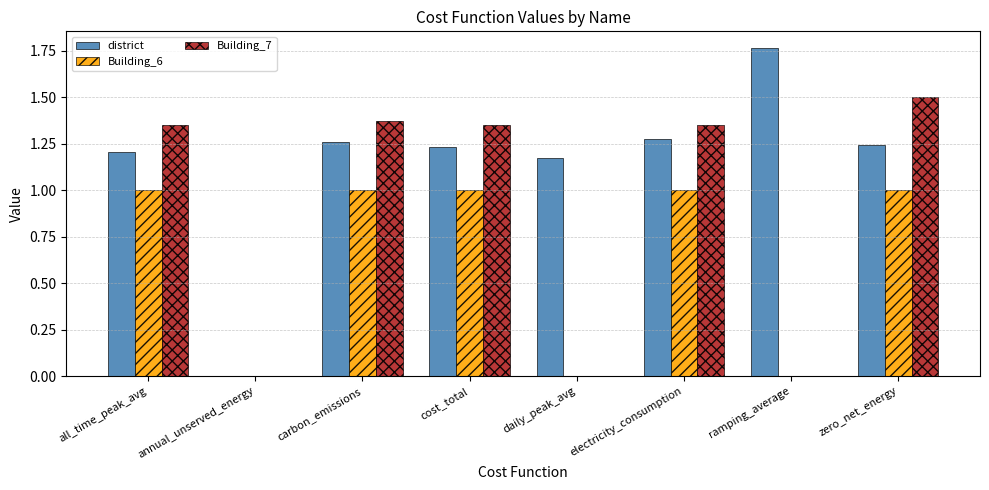

What is the total value across all series at all_time_peak_avg?

3.6